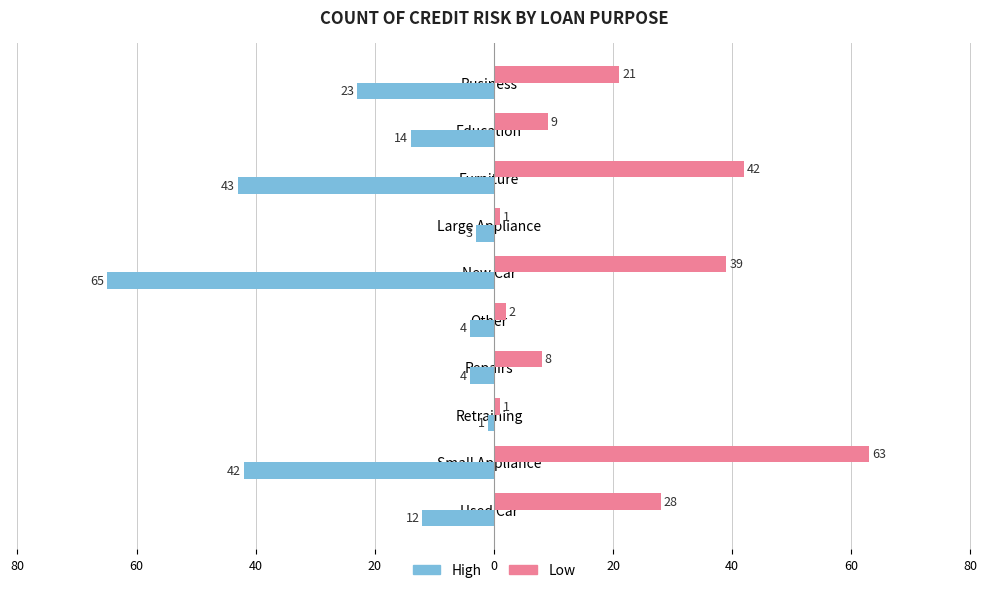

What are all the series names shown in the legend?

High, Low